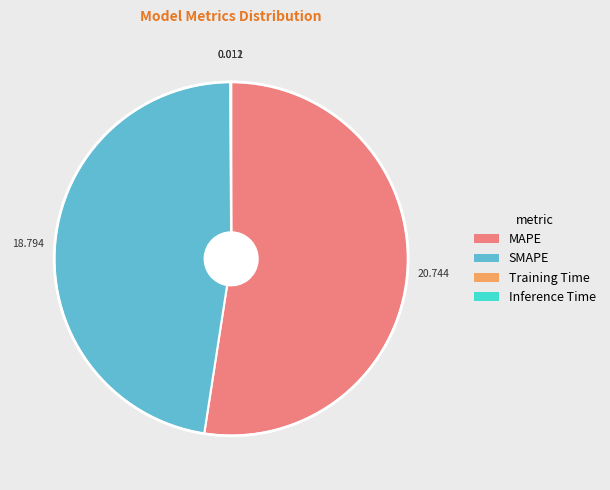

Which has a higher value, MAPE or SMAPE?

MAPE